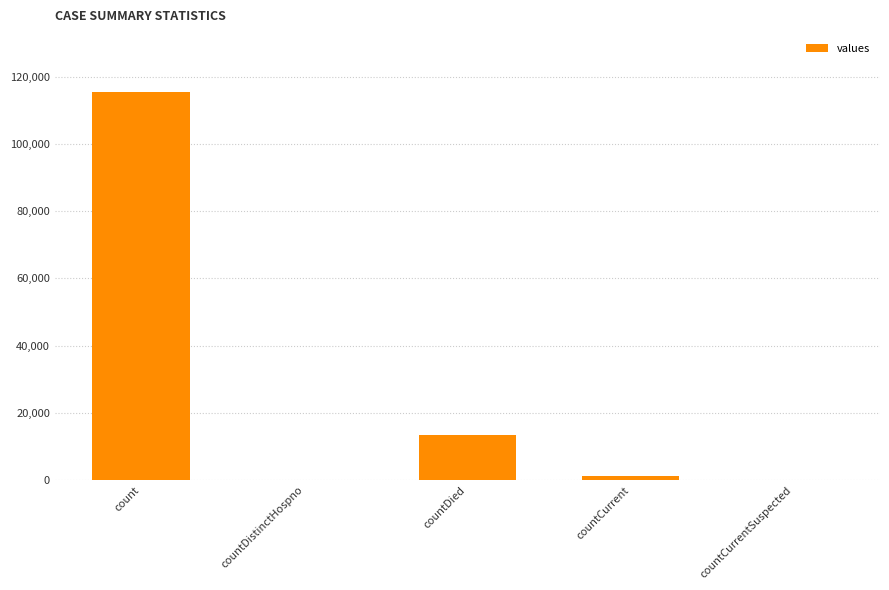

How many data points does each series have?

5